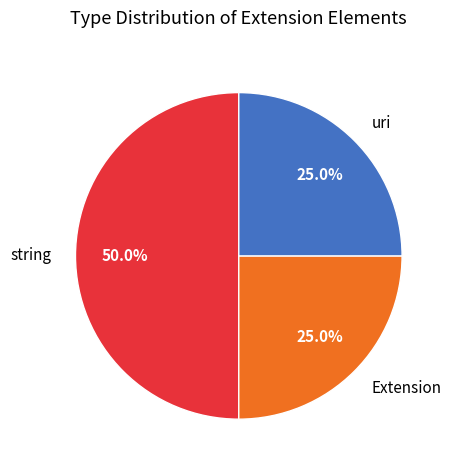

What is the largest slice in the pie chart?

string